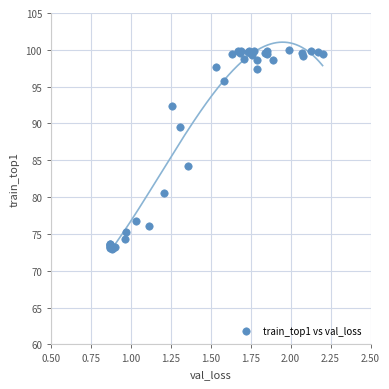

What Y value in the scatter plot is closest to 86?

84.2